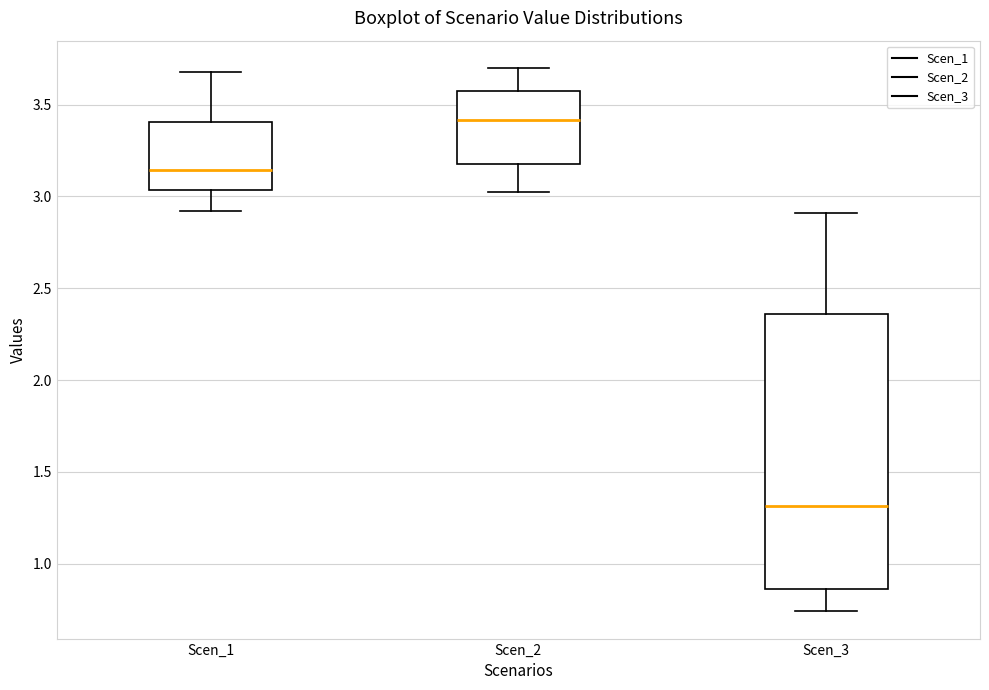

Reading left to right, read every box against the y-axis: the position of its median line, the range the box covers, and the ends of its whiskers. The values are not printed on the chart, so give them approximately, as read against the axis.

Scen_1: median 3.15, box 3.05 to 3.40, whiskers 2.90 to 3.70
Scen_2: median 3.40, box 3.15 to 3.55, whiskers 3.00 to 3.70
Scen_3: median 1.30, box 0.85 to 2.35, whiskers 0.75 to 2.90